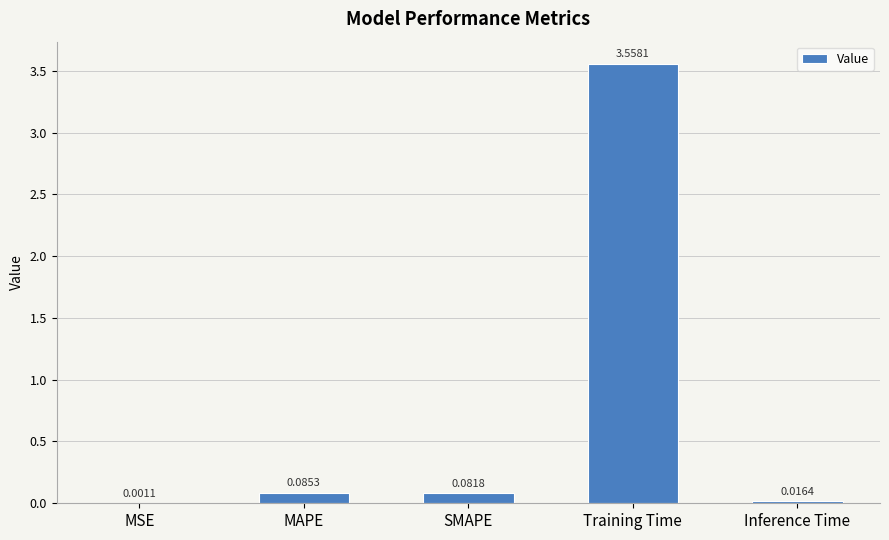

At which category does the chart reach its peak across all series?

Training Time